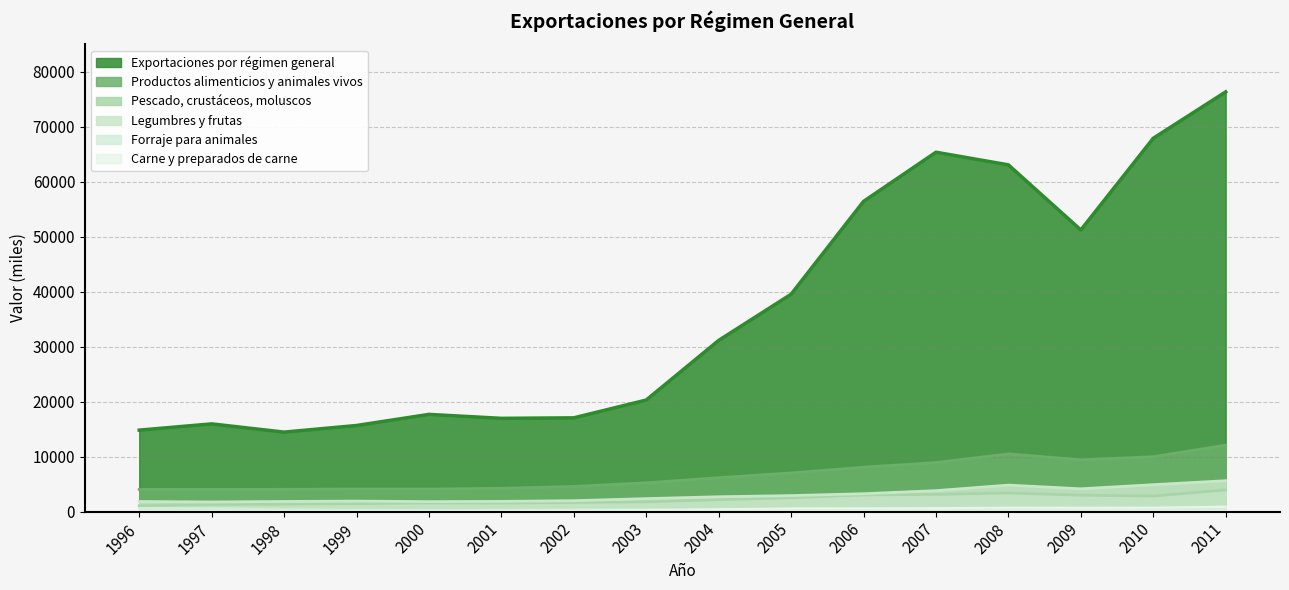

True or false: Pescado, crustáceos, moluscos and Legumbres y frutas cross at least once.

False